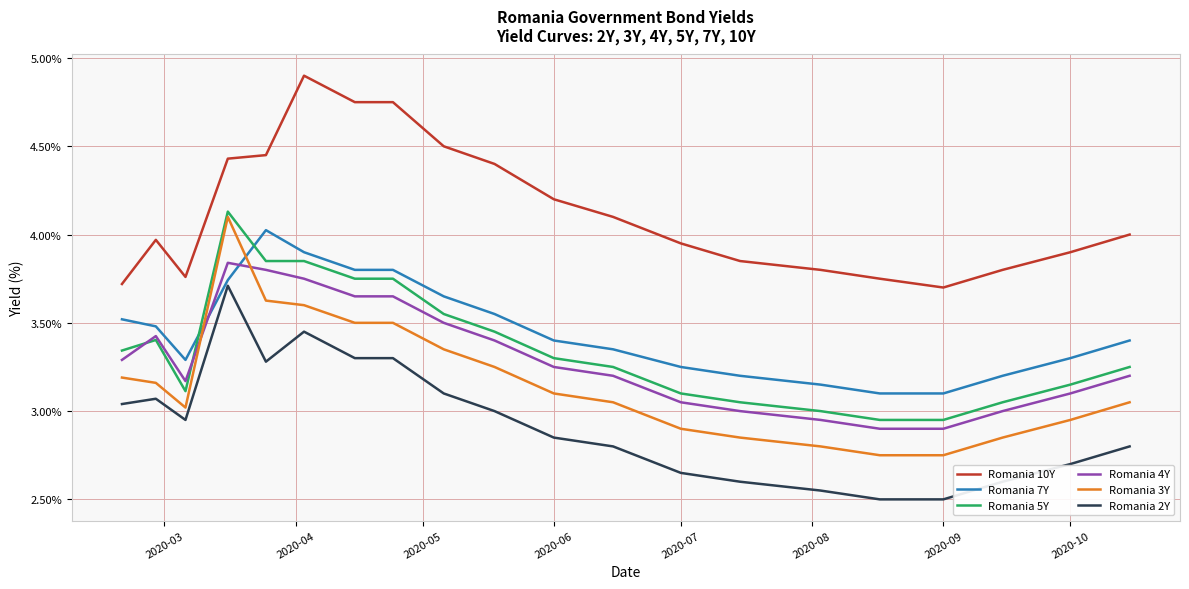

Which series has the largest total across all categories?

Romania 10Y